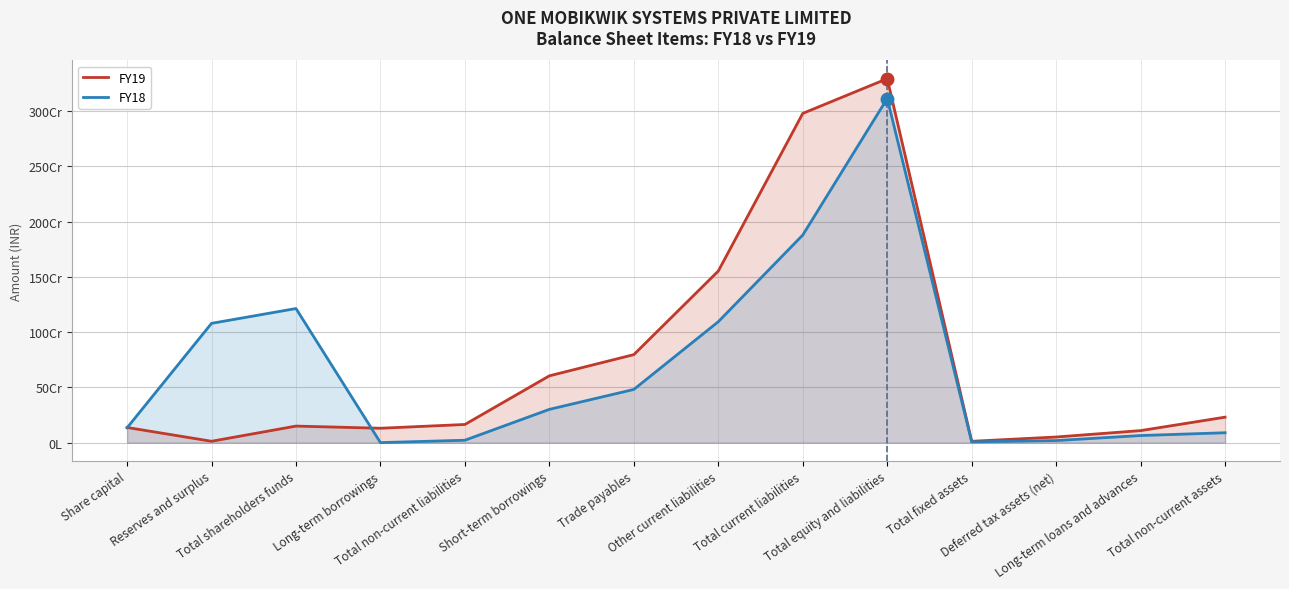

True or false: FY18 has a value of 1079666891 at Reserves and surplus.

True